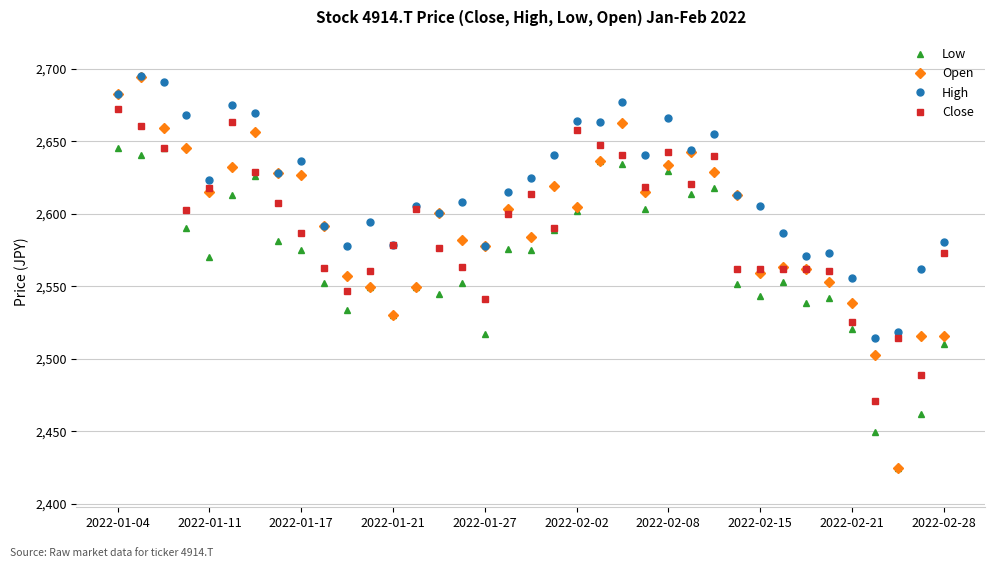

What is the maximum value for High?

2694.8